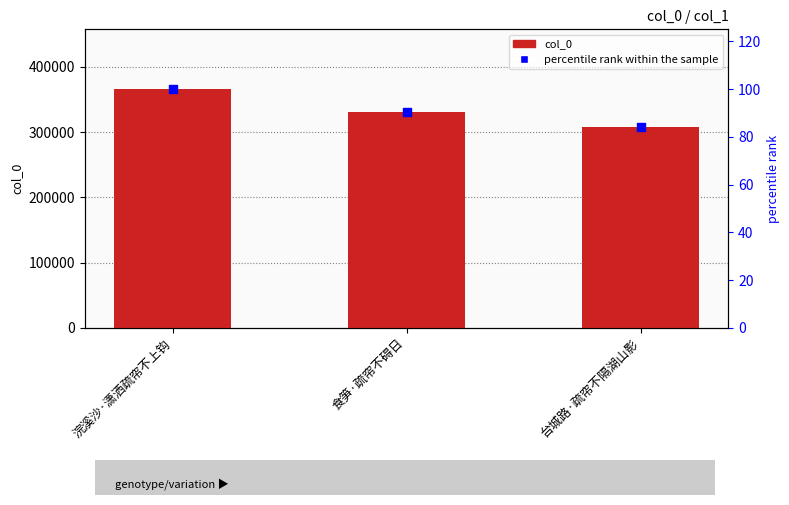

Which series contains the highest Y value?

col_0